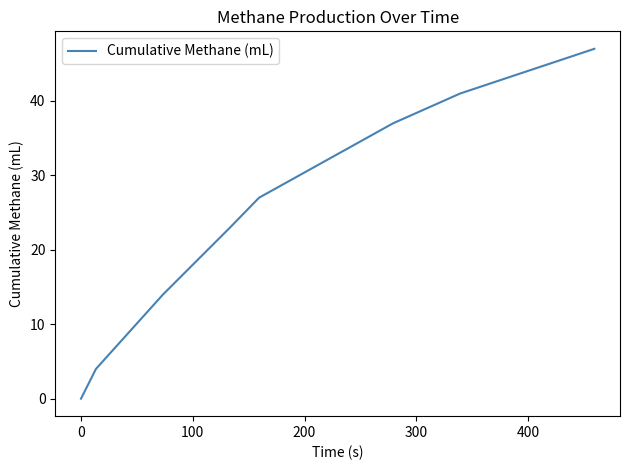

What is the difference between the maximum and minimum values?

47